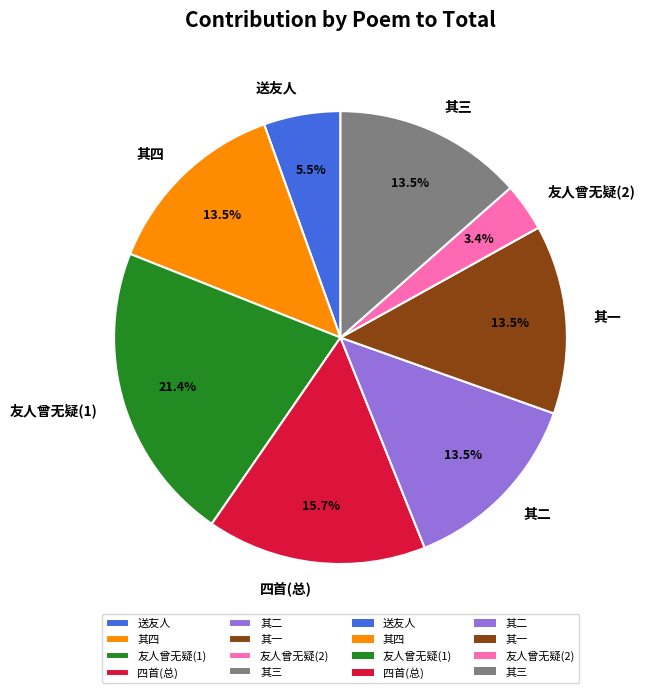

Is there a majority slice in this chart?

No